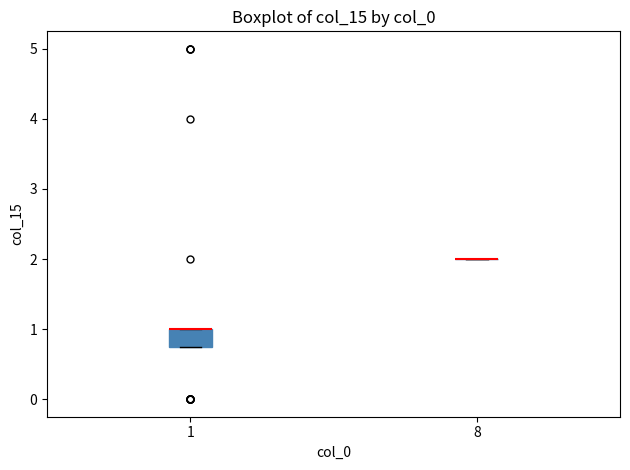

Comparing the boxes themselves (not the whiskers), which one is the tallest?

1